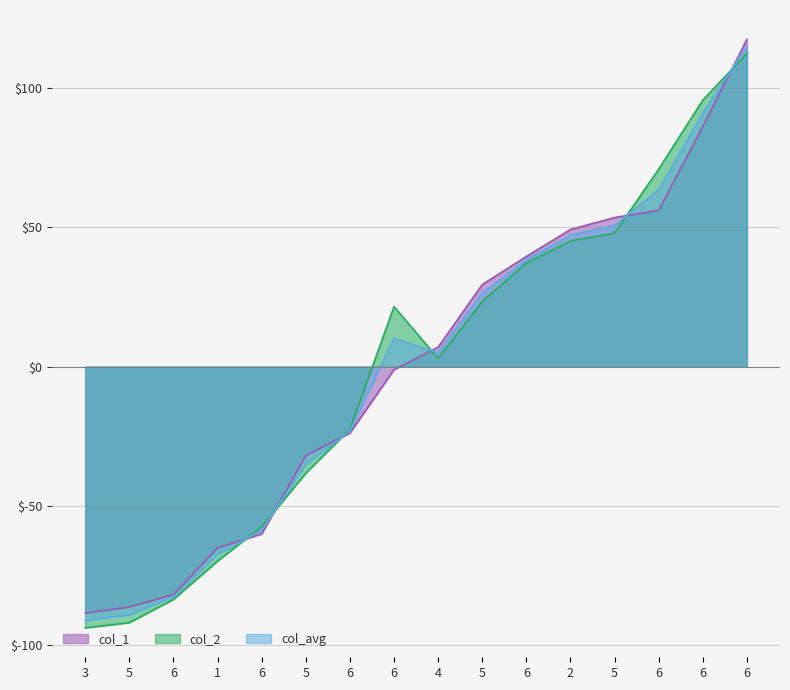

The value of col_1 at 2 is 17.7. True or false?

False